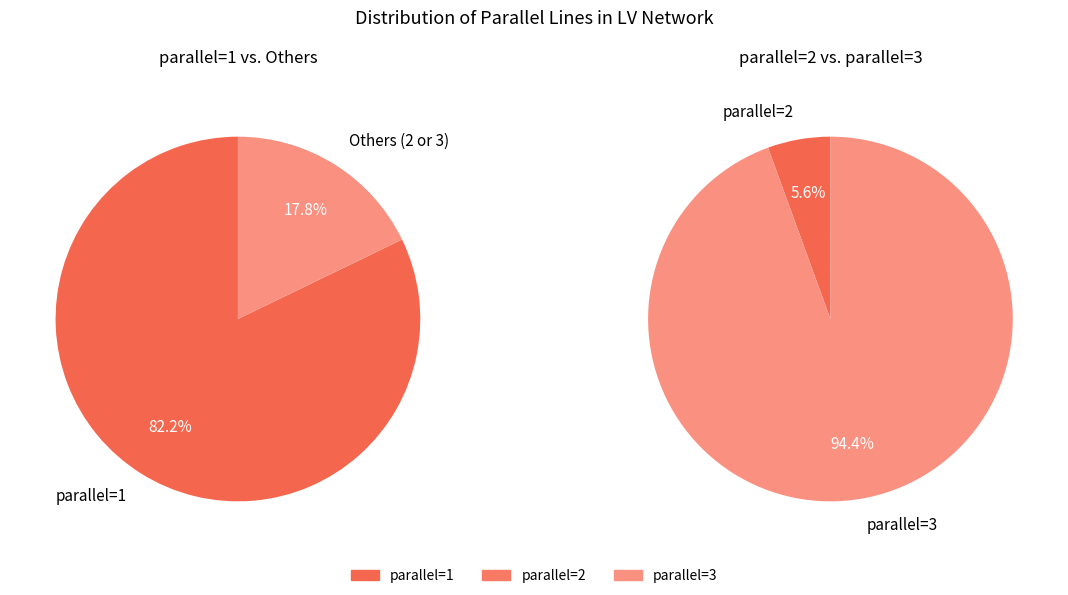

Approximately how many times larger is the value at parallel=3 compared to parallel=2?

17.0